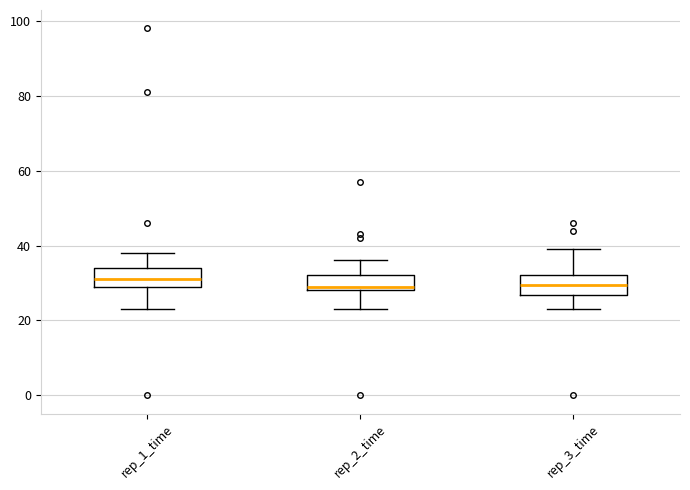

Reading left to right, read every box against the y-axis: the position of its median line, the range the box covers, and the ends of its whiskers. The values are not printed on the chart, so give them approximately, as read against the axis.

rep_1_time: median 32, box 30 to 34, whiskers 24 to 38
rep_2_time: median 30, box 28 to 32, whiskers 24 to 36
rep_3_time: median 30, box 26 to 32, whiskers 24 to 40